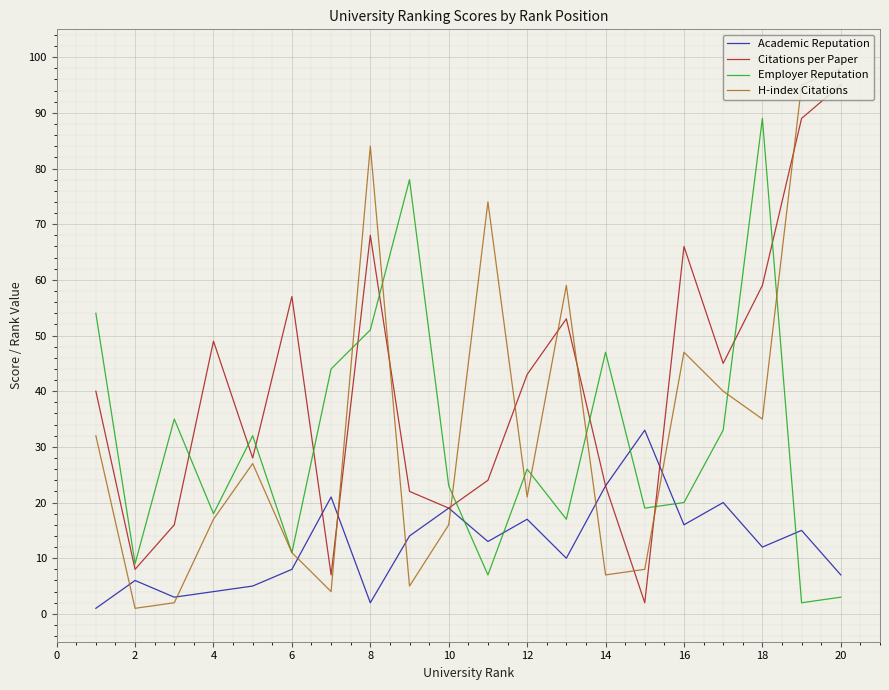

How many interior local peaks does the H-index Citations series have?

5